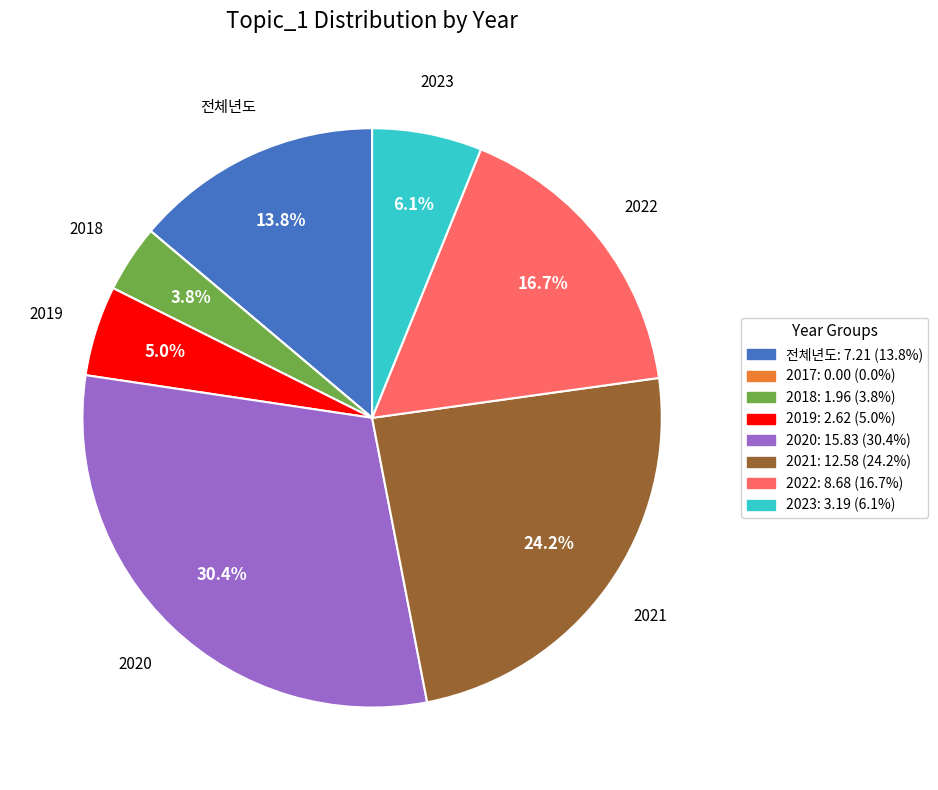

What is the ratio of the value at 2019 to the value at 2022?

0.3